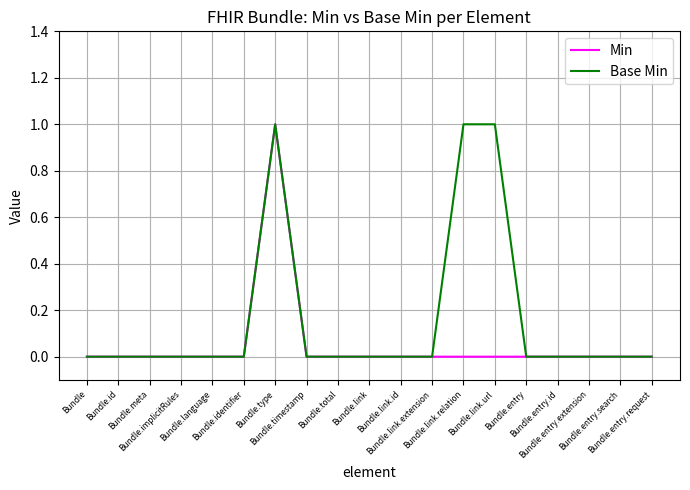

What is the difference between the maximum and second lowest values in the Base Min series?

1